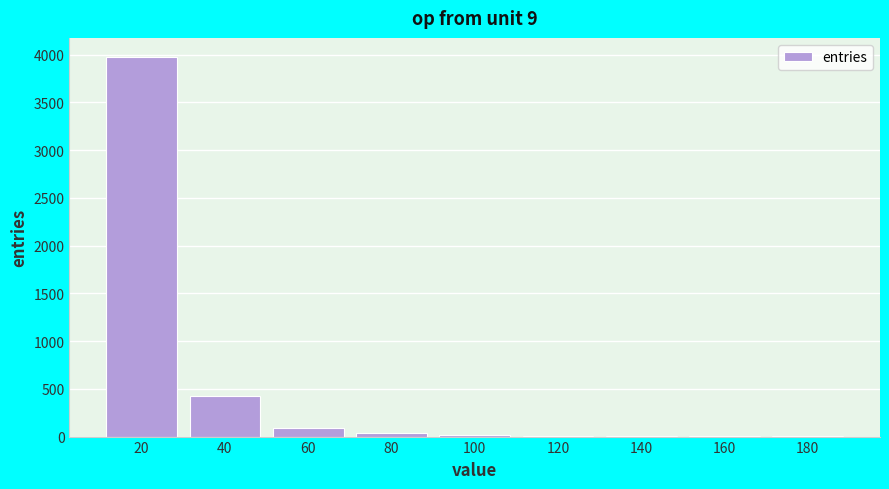

True or false: the data shows 3 at 160.

True